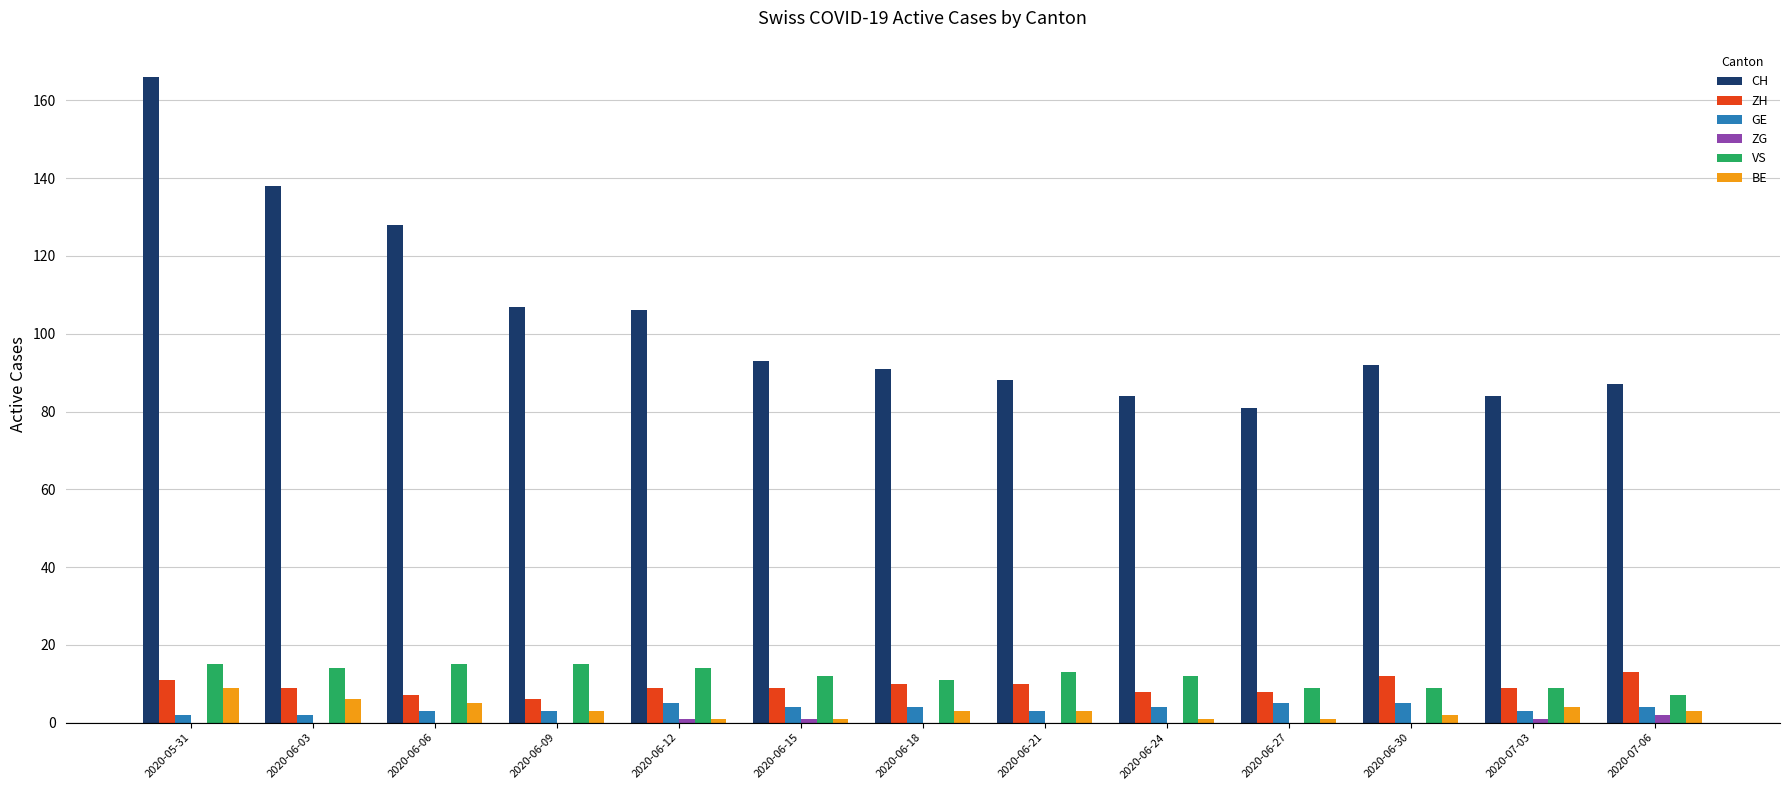

What is the maximum value shown in the chart?

166